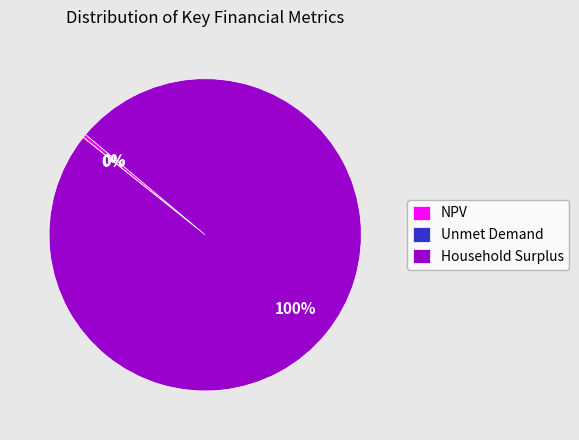

To the nearest percent, what is the average slice percentage?

33%